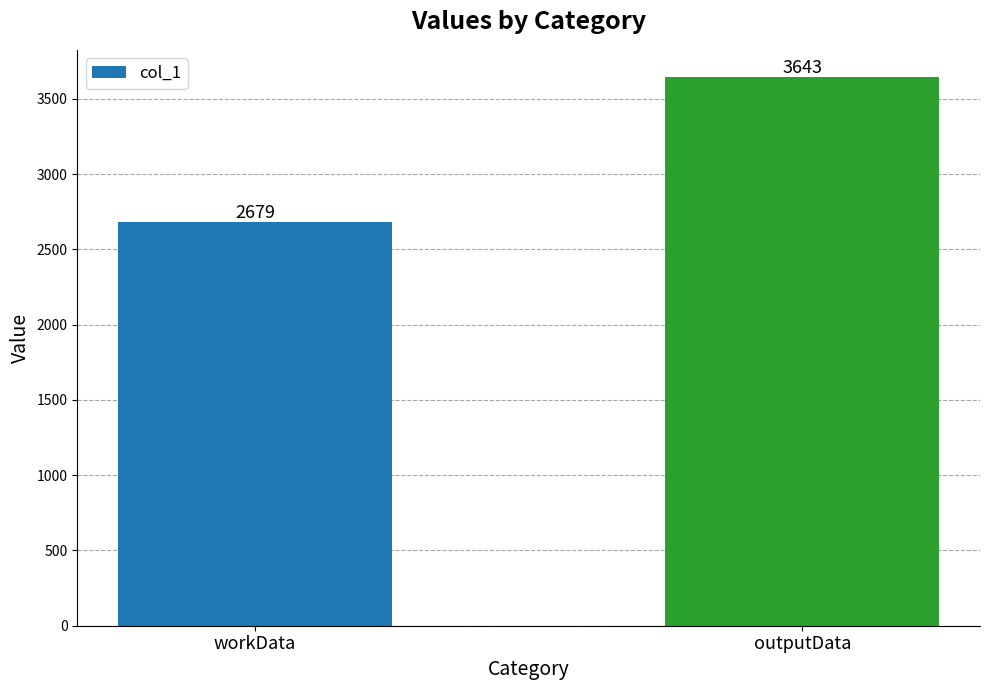

Does the chart contain any negative values?

No